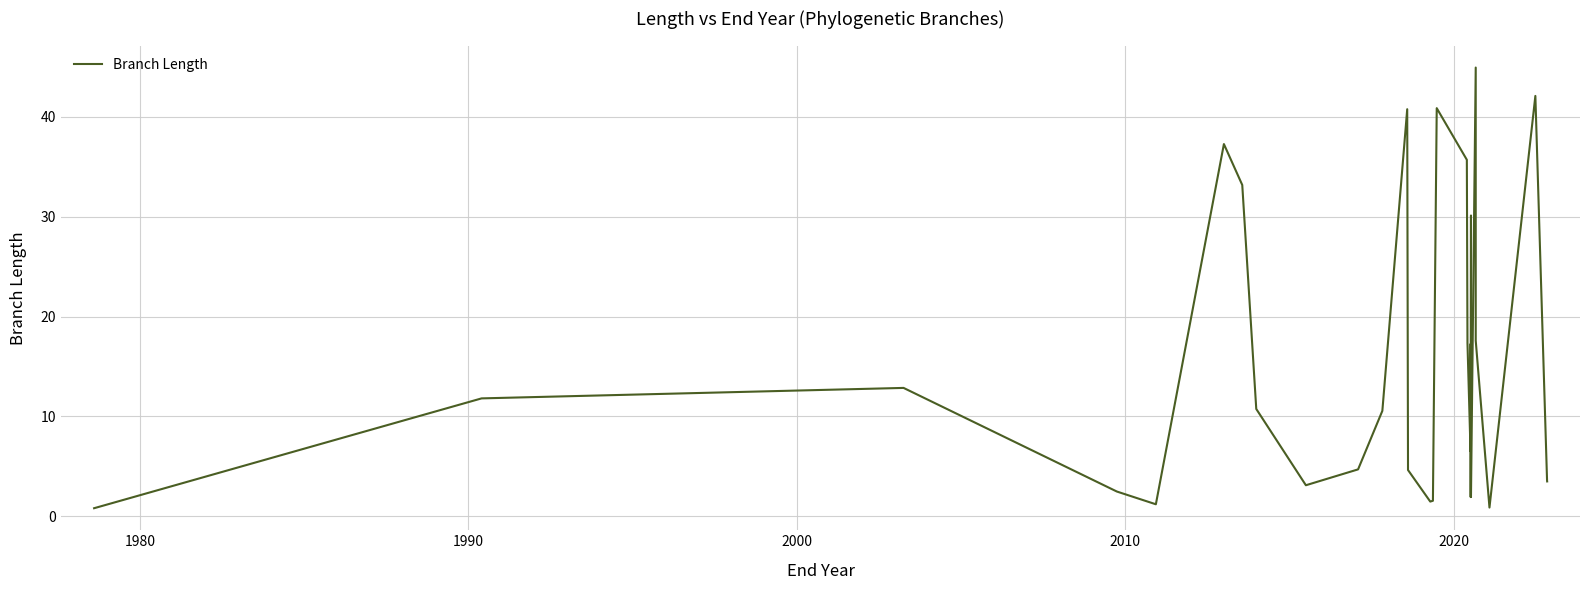

What is the minimum value shown in the chart?

0.8